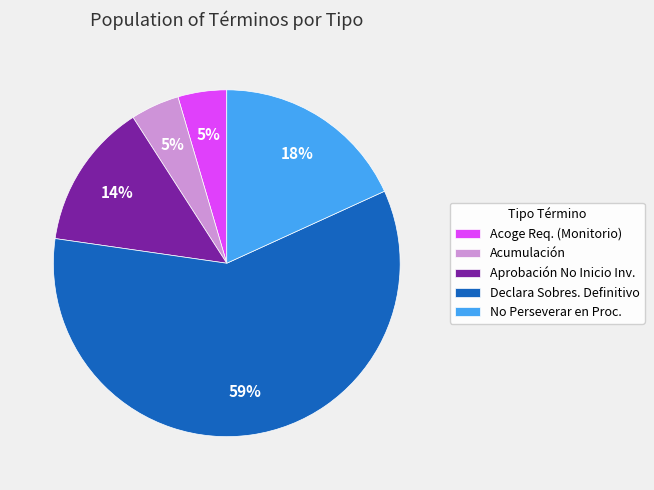

To the nearest percent, what percentage of the pie is Acumulación?

5%